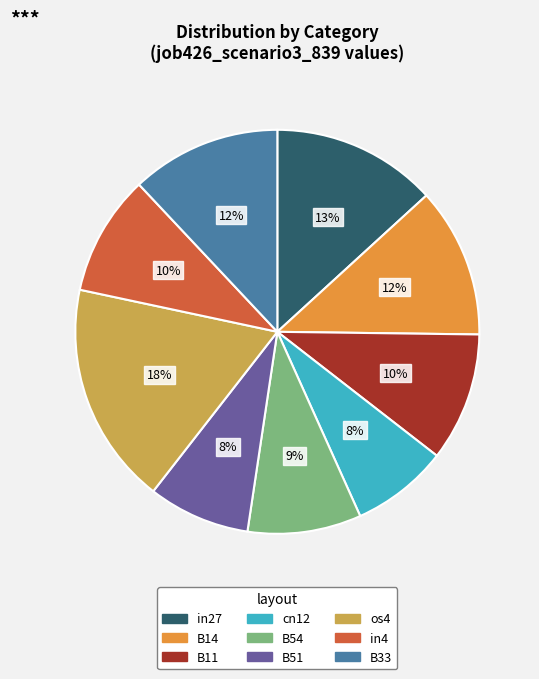

What is the largest slice in the pie chart?

os4